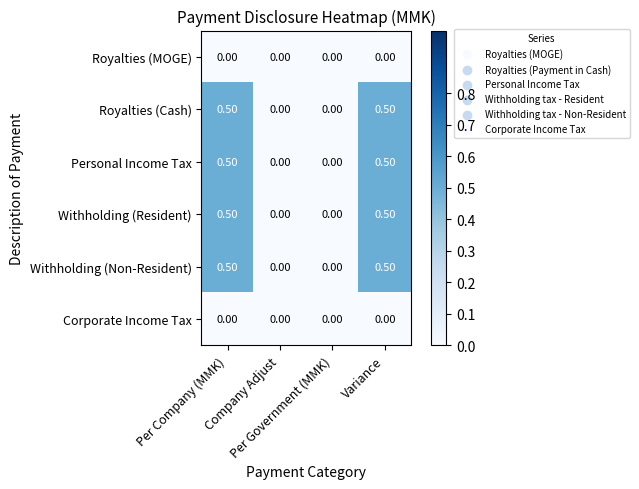

What is the difference between the second highest and second lowest values in the Royalties (Cash) series?

0.5